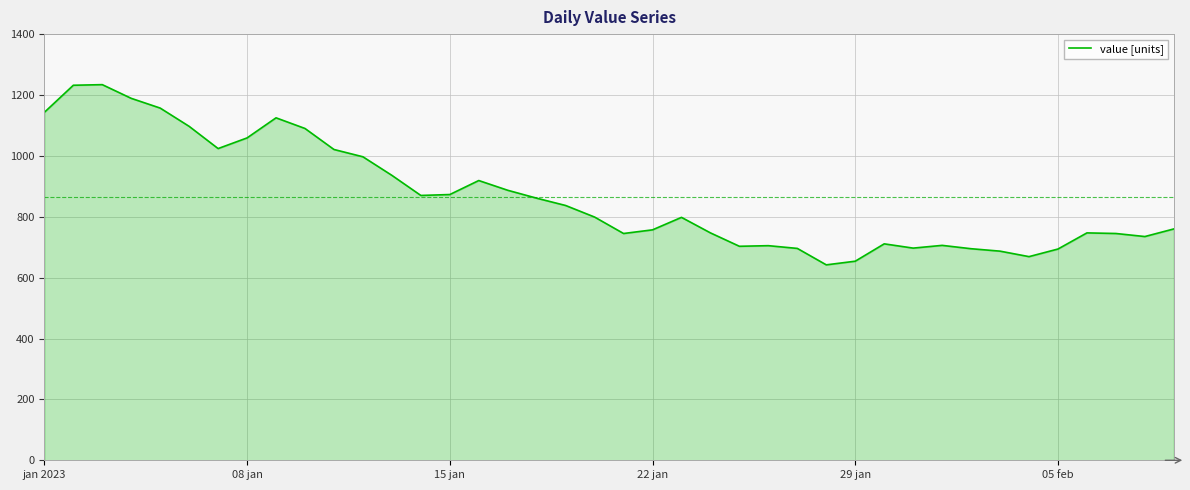

What is the greatest value displayed?

1234